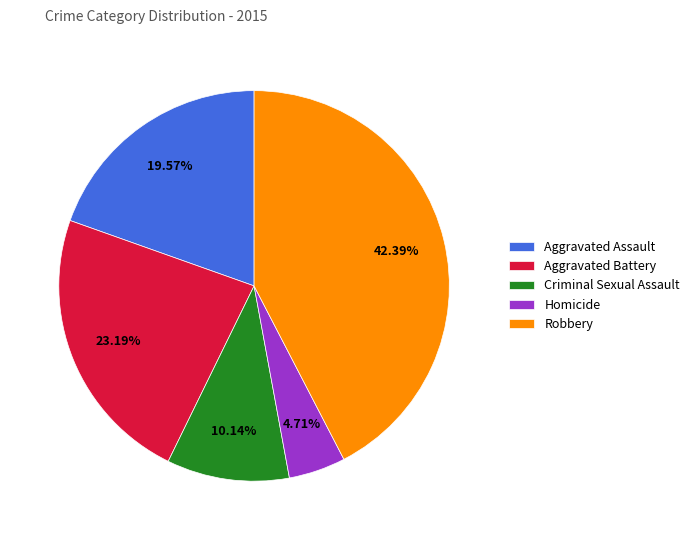

Do Criminal Sexual Assault and Homicide together represent more than half of the pie?

No